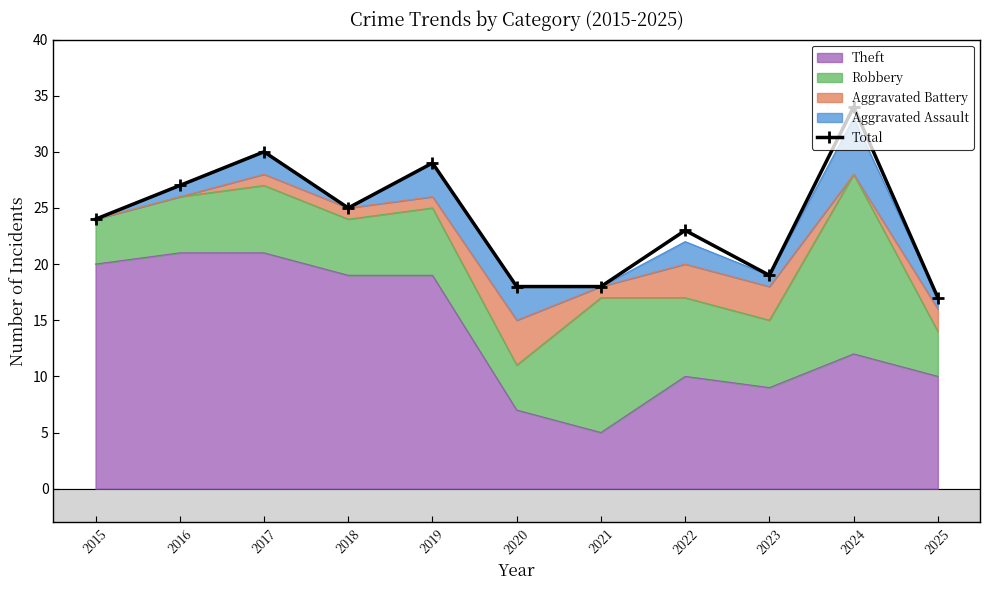

True or false: the data shows 34 at 2024.

True